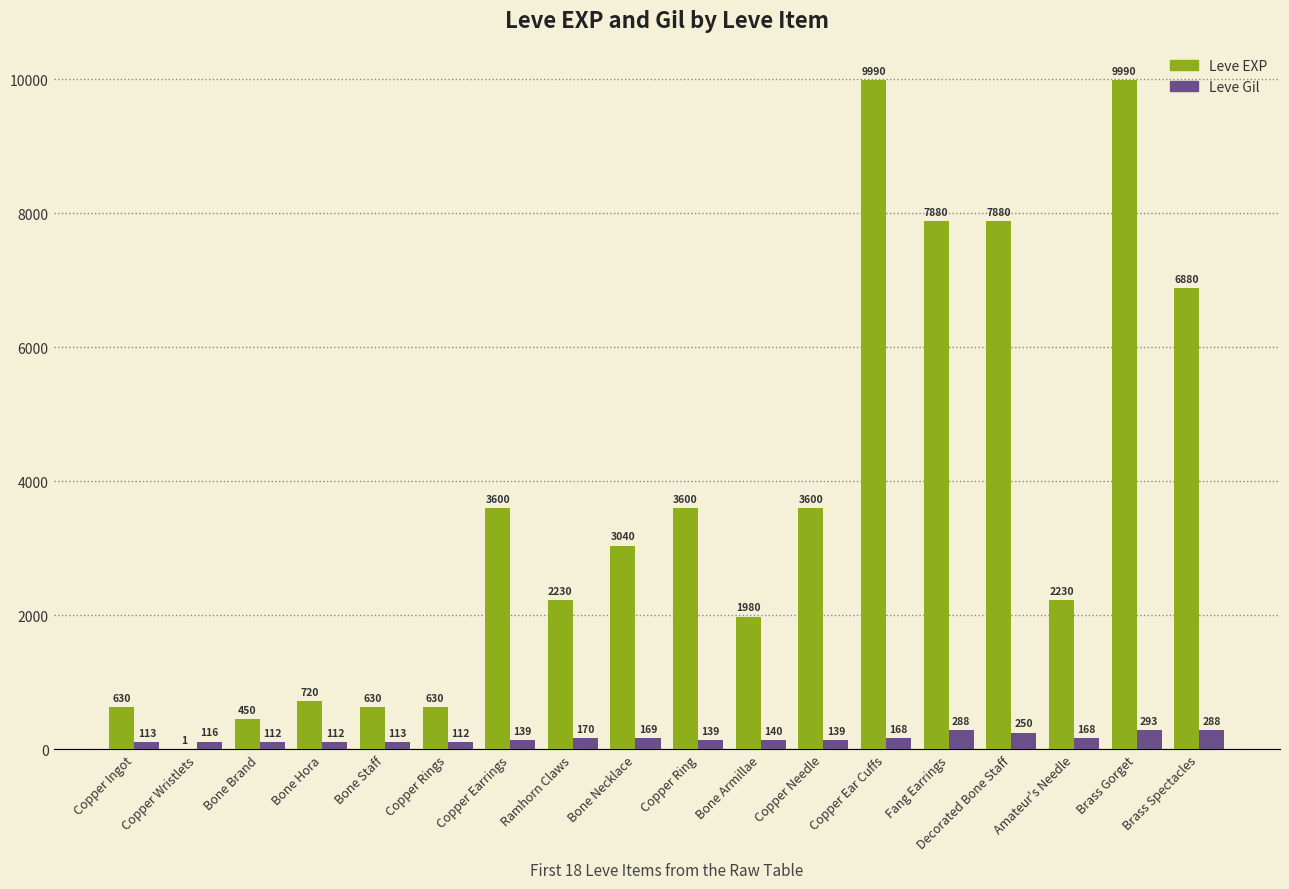

At which category is the sum across all series the highest?

Brass Gorget